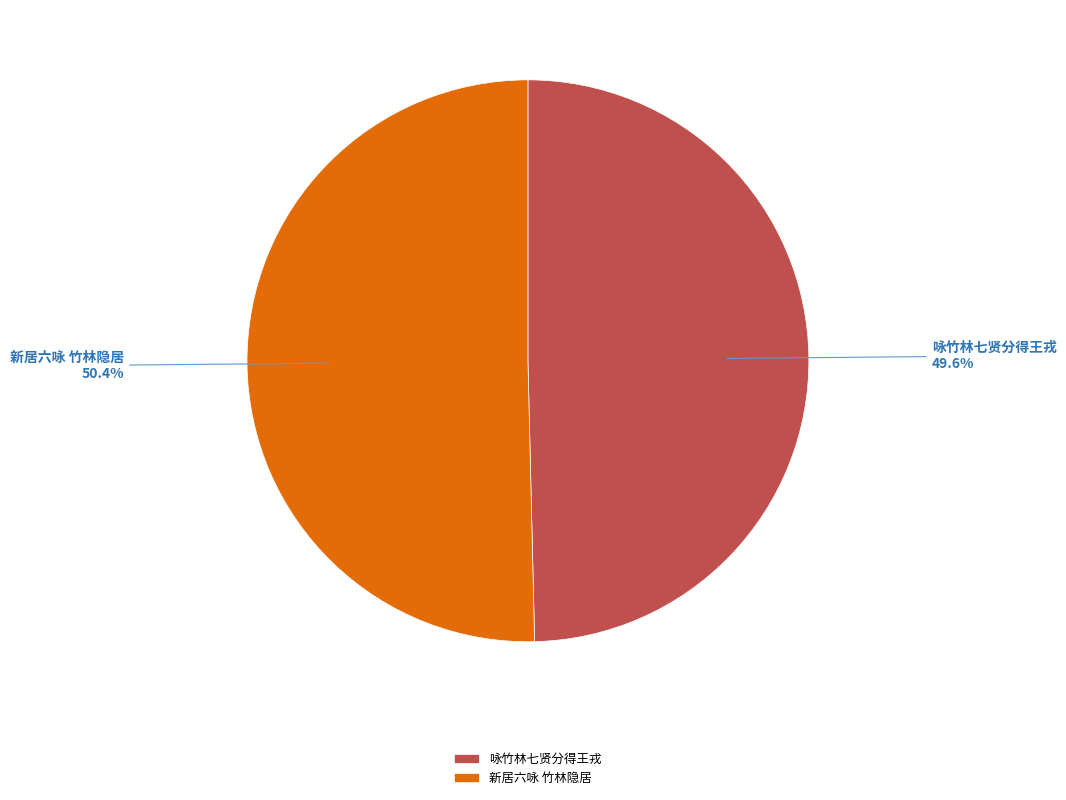

To the nearest percent, what is the difference between the largest and smallest slice percentages?

1%